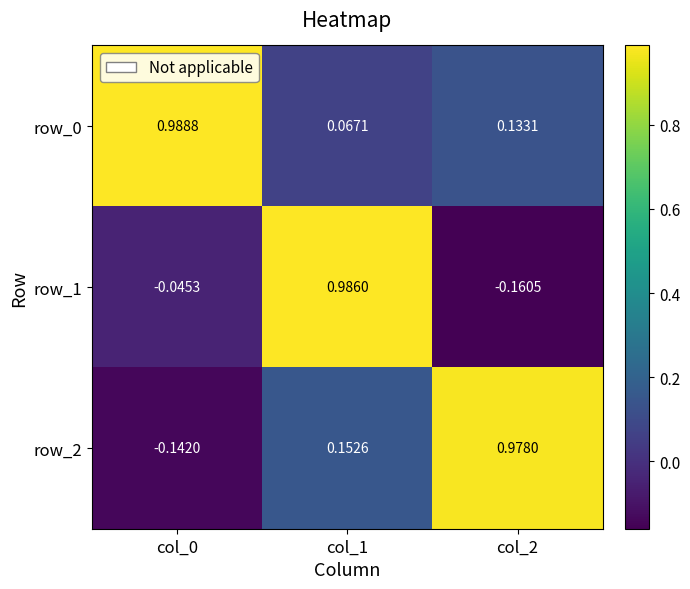

How many values in row_2 are above zero?

2